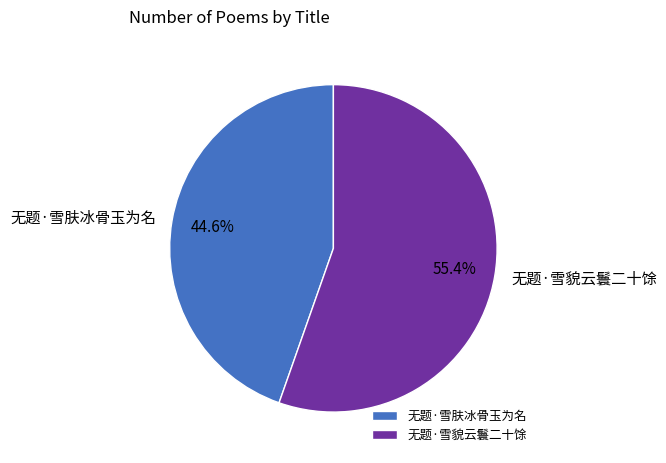

To the nearest percent, what is the combined percentage of 无题·雪肤冰骨玉为名 and 无题·雪貌云鬟二十馀?

100%